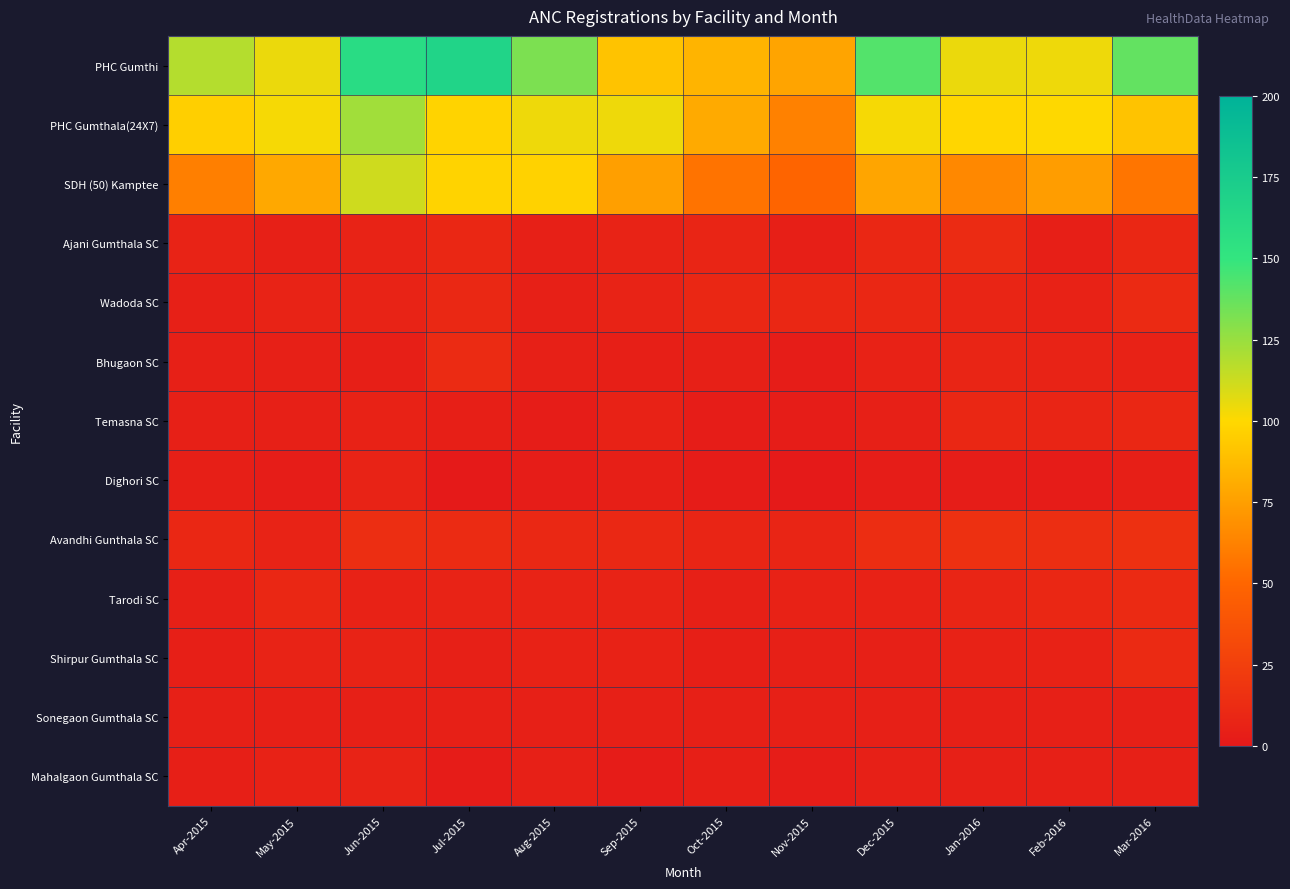

Reading left to right, transcribe all the data shown in this chart.

PHC Gumthi: Apr-2015=118	May-2015=105	Jun-2015=159	Jul-2015=167	Aug-2015=132	Sep-2015=91	Oct-2015=84	Nov-2015=77	Dec-2015=142	Jan-2016=105	Feb-2016=104	Mar-2016=138
PHC Gumthala(24X7): Apr-2015=96	May-2015=102	Jun-2015=123	Jul-2015=98	Aug-2015=104	Sep-2015=104	Oct-2015=80	Nov-2015=62	Dec-2015=102	Jan-2016=99	Feb-2016=100	Mar-2016=91
SDH (50) Kamptee: Apr-2015=61	May-2015=79	Jun-2015=112	Jul-2015=98	Aug-2015=97	Sep-2015=75	Oct-2015=56	Nov-2015=49	Dec-2015=78	Jan-2016=65	Feb-2016=74	Mar-2016=57
Ajani Gumthala SC: Apr-2015=7	May-2015=5	Jun-2015=7	Jul-2015=9	Aug-2015=5	Sep-2015=7	Oct-2015=8	Nov-2015=4	Dec-2015=9	Jan-2016=12	Feb-2016=4	Mar-2016=9
Wadoda SC: Apr-2015=5	May-2015=7	Jun-2015=7	Jul-2015=10	Aug-2015=5	Sep-2015=7	Oct-2015=9	Nov-2015=9	Dec-2015=9	Jan-2016=8	Feb-2016=6	Mar-2016=11
Bhugaon SC: Apr-2015=5	May-2015=5	Jun-2015=4	Jul-2015=12	Aug-2015=5	Sep-2015=4	Oct-2015=5	Nov-2015=3	Dec-2015=6	Jan-2016=8	Feb-2016=7	Mar-2016=6
Temasna SC: Apr-2015=5	May-2015=5	Jun-2015=6	Jul-2015=4	Aug-2015=3	Sep-2015=6	Oct-2015=3	Nov-2015=3	Dec-2015=5	Jan-2016=9	Feb-2016=8	Mar-2016=9
Dighori SC: Apr-2015=4	May-2015=3	Jun-2015=7	Jul-2015=1	Aug-2015=3	Sep-2015=4	Oct-2015=2	Nov-2015=1	Dec-2015=3	Jan-2016=3	Feb-2016=2	Mar-2016=4
Avandhi Gunthala SC: Apr-2015=9	May-2015=7	Jun-2015=14	Jul-2015=12	Aug-2015=10	Sep-2015=10	Oct-2015=8	Nov-2015=8	Dec-2015=13	Jan-2016=15	Feb-2016=14	Mar-2016=15
Tarodi SC: Apr-2015=5	May-2015=9	Jun-2015=6	Jul-2015=7	Aug-2015=7	Sep-2015=7	Oct-2015=5	Nov-2015=6	Dec-2015=6	Jan-2016=8	Feb-2016=9	Mar-2016=11
Shirpur Gumthala SC: Apr-2015=4	May-2015=7	Jun-2015=7	Jul-2015=5	Aug-2015=6	Sep-2015=6	Oct-2015=4	Nov-2015=5	Dec-2015=5	Jan-2016=6	Feb-2016=6	Mar-2016=11
Sonegaon Gumthala SC: Apr-2015=5	May-2015=5	Jun-2015=5	Jul-2015=5	Aug-2015=5	Sep-2015=5	Oct-2015=5	Nov-2015=5	Dec-2015=5	Jan-2016=5	Feb-2016=5	Mar-2016=5
Mahalgaon Gumthala SC: Apr-2015=4	May-2015=6	Jun-2015=7	Jul-2015=2	Aug-2015=5	Sep-2015=2	Oct-2015=4	Nov-2015=3	Dec-2015=5	Jan-2016=5	Feb-2016=5	Mar-2016=5